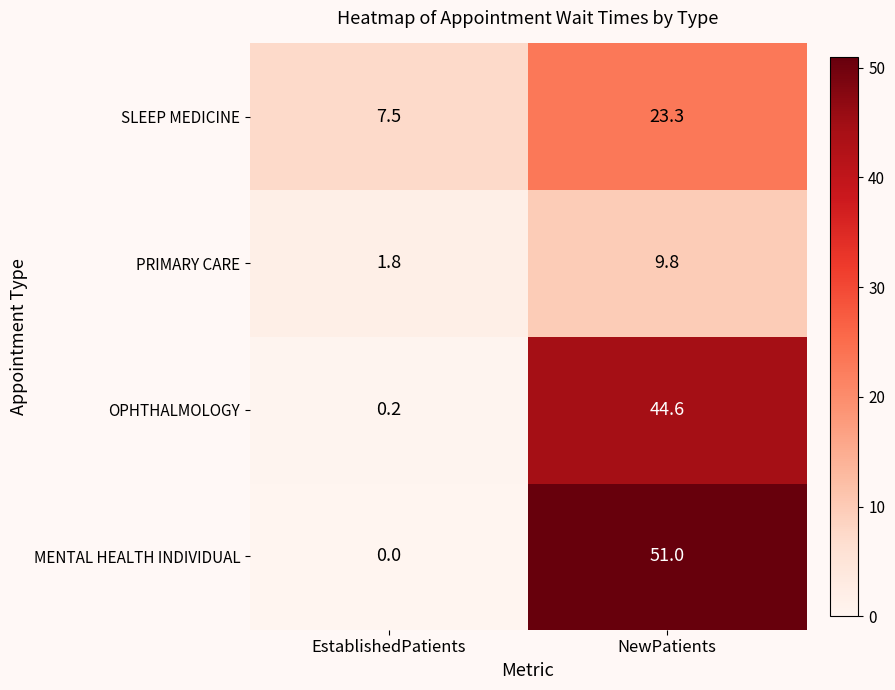

What is the sum of the MENTAL HEALTH INDIVIDUAL values at EstablishedPatients and NewPatients?

51.0